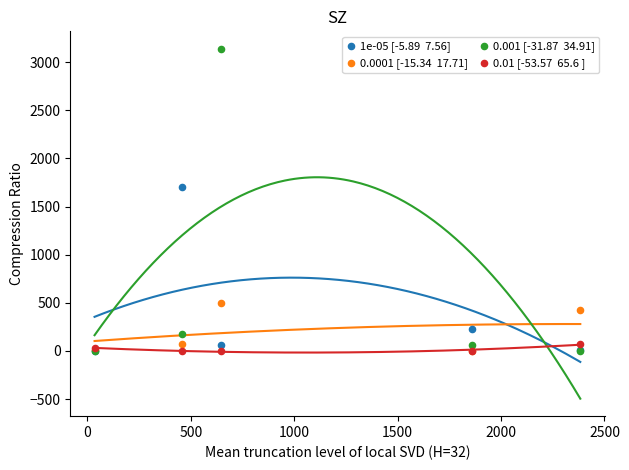

Across all series, what Y value is closest to 1569?

1698